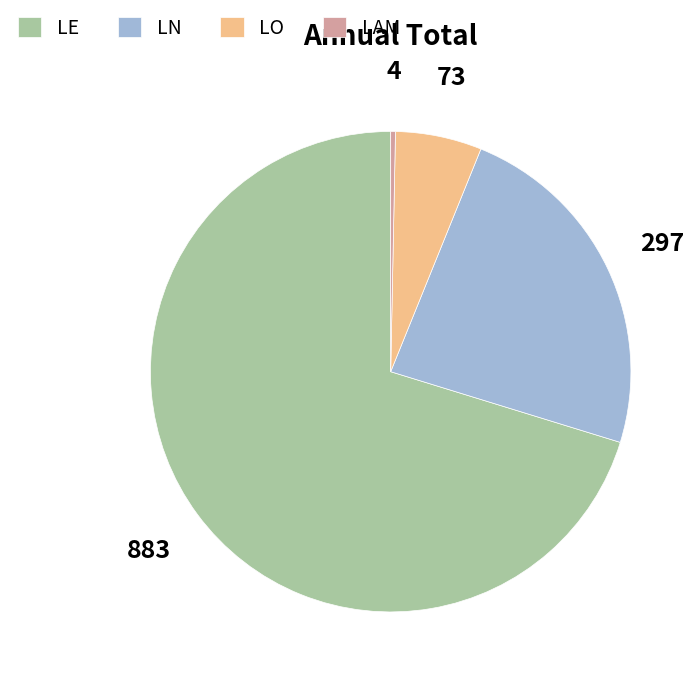

Which slice is the largest?

LE